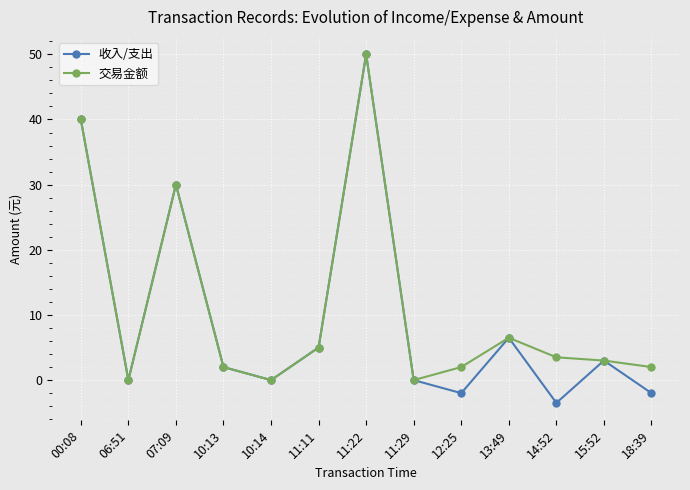

How many data points in 交易金额 are less than 3?

6